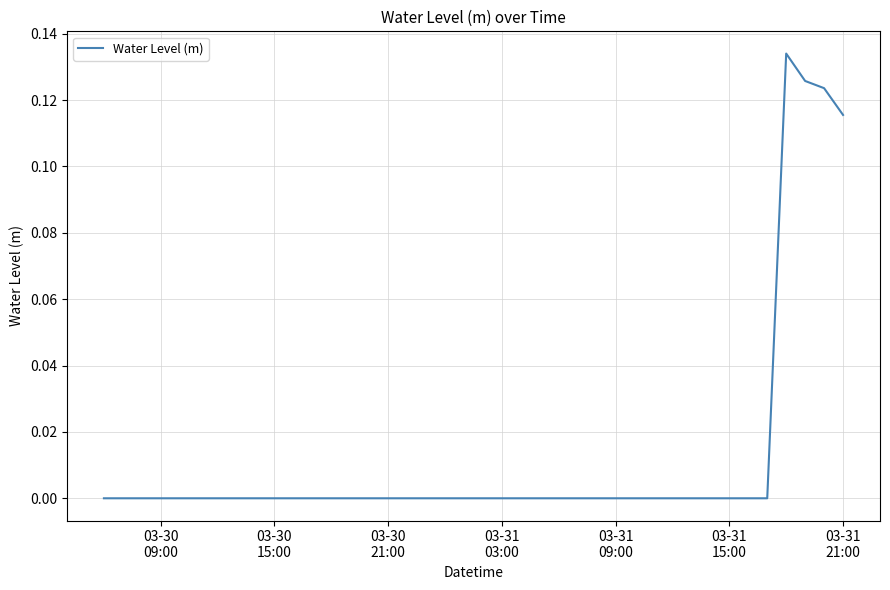

Reading left to right, extract all data points from this chart.

-0.0	-0.0	-0.0	-0.0	-0.0	-0.0	-0.0	-0.0	-0.0	-0.0	-0.0	-0.0	-0.0	-0.0	-0.0	-0.0	-0.0	-0.0	-0.0	-0.0	-0.0	-0.0	-0.0	-0.0	-0.0	-0.0	-0.0	-0.0	-0.0	-0.0	-0.0	-0.0	-0.0	-0.0	-0.0	-0.0	0.1	0.1	0.1	0.1